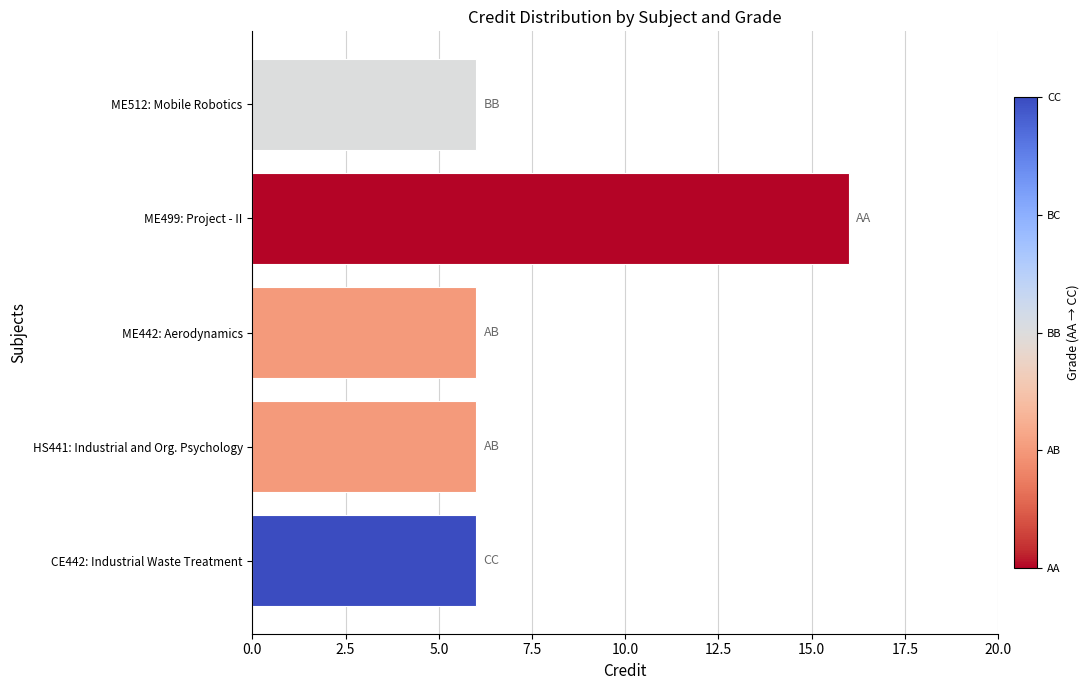

What is the difference between the values at ME442: Aerodynamics and ME499: Project - II?

10